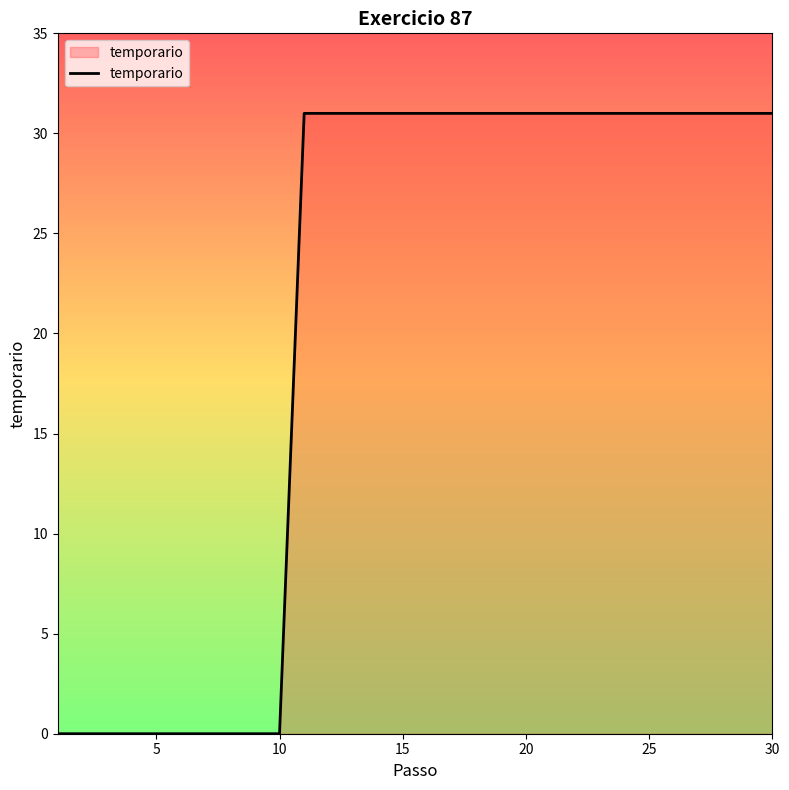

How many lines are shown in the chart?

1